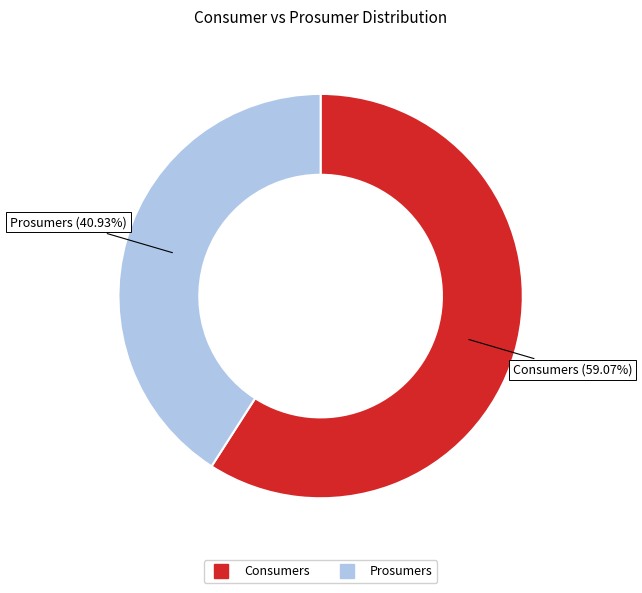

What percentage do Consumers and Prosumers together represent?

100.0%